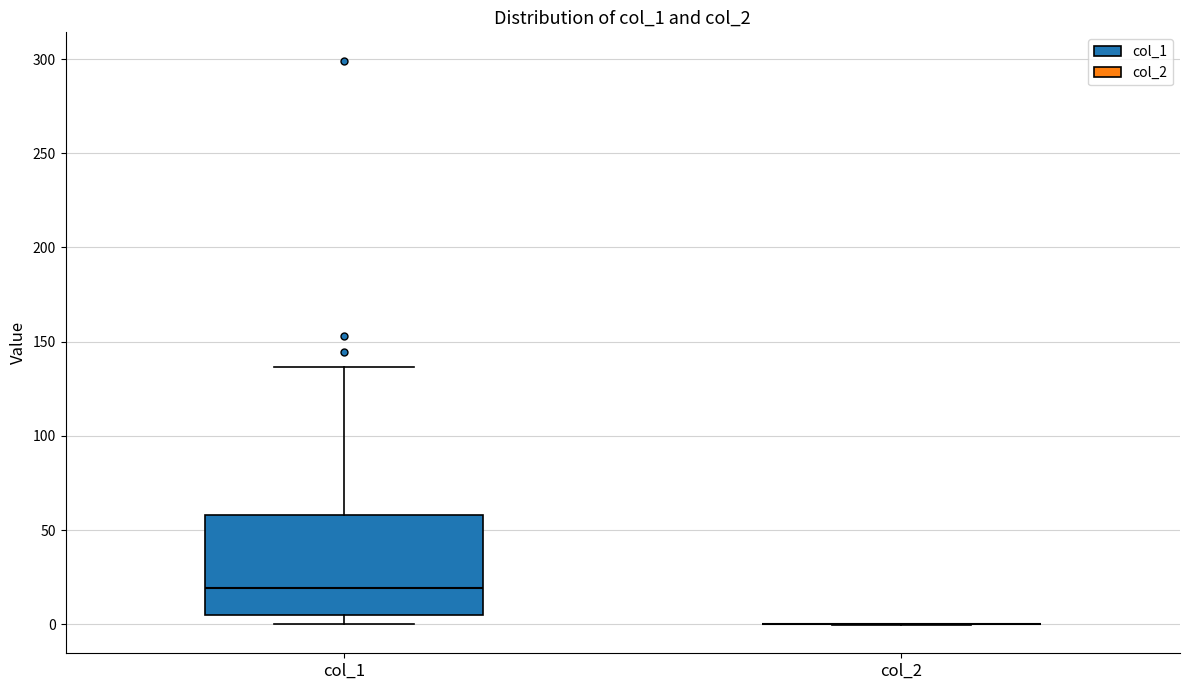

Reading left to right, transcribe this box plot: for each box, give where its median line is, the range the box spans, and where its two whiskers end, as read against the y-axis. The values are not printed on the chart, so give them approximately, as read against the axis.

col_1: median 20, box 5 to 60, whiskers 0 to 135
col_2: box collapsed to a line at 0, whiskers 0 to 0